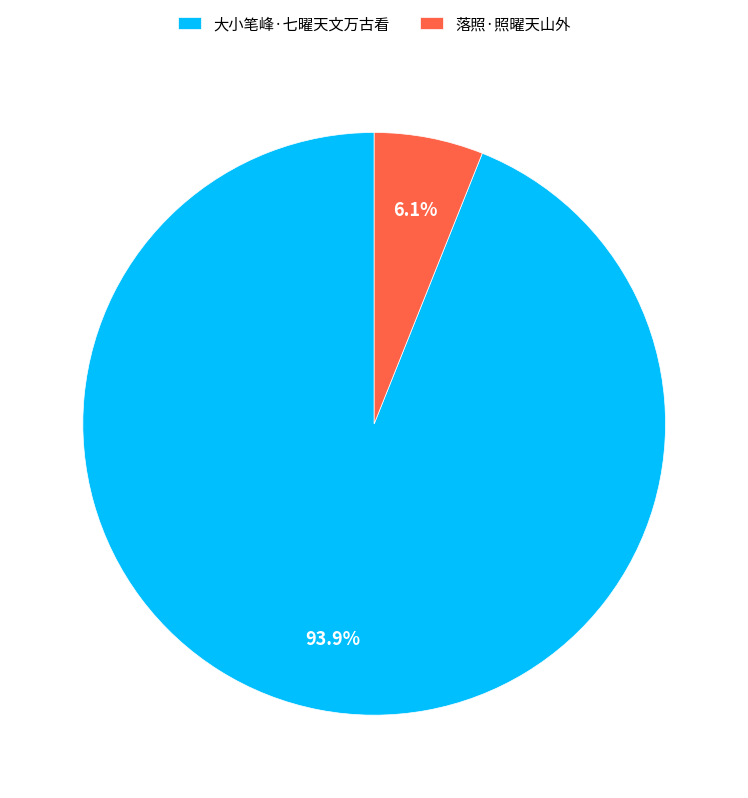

Which category has the biggest portion of the pie?

大小笔峰·七曜天文万古看